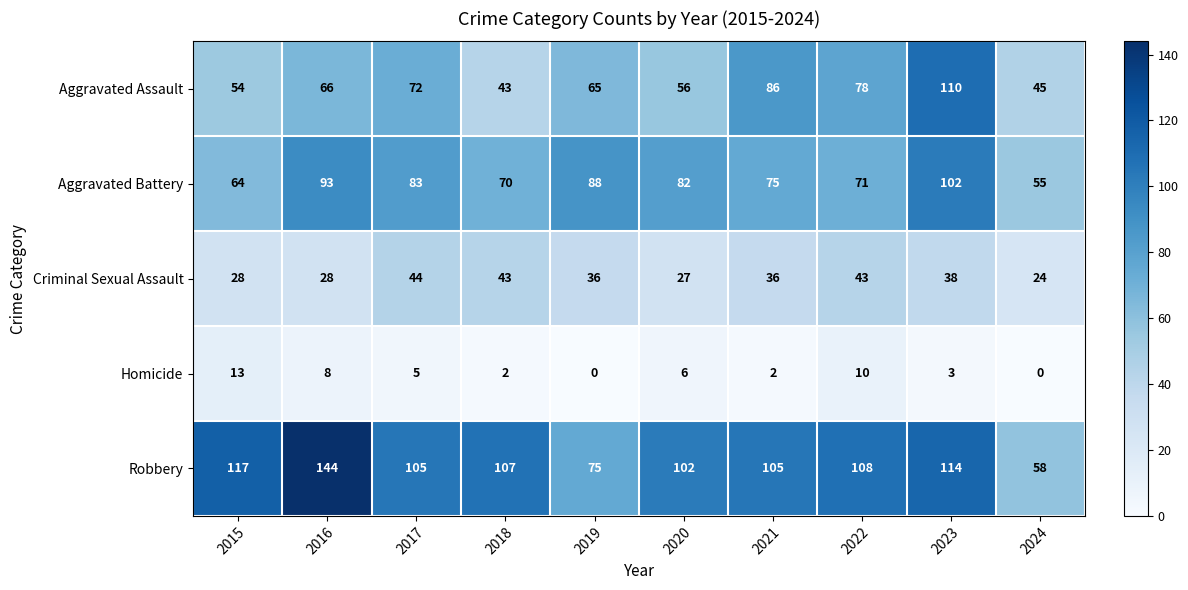

What is the average value of the Aggravated Assault series?

68